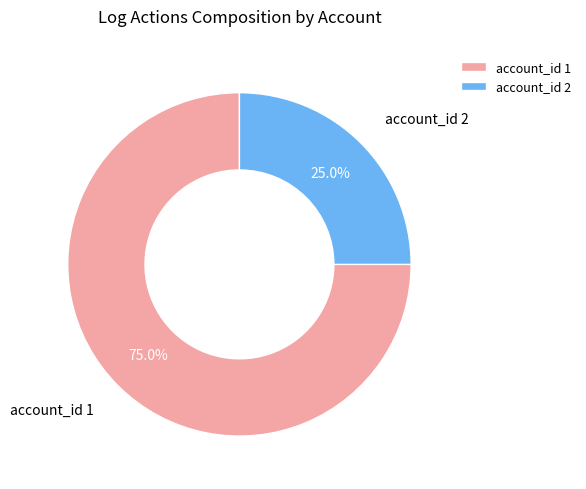

Rank the categories by value from lowest to highest.

account_id 2, account_id 1